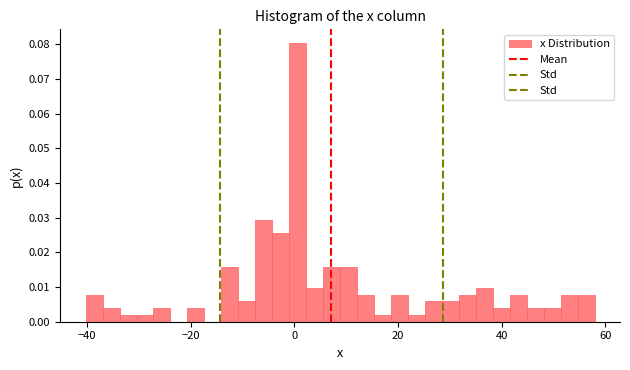

Read against the x-axis, roughly where is the centre of the tallest bar?

0